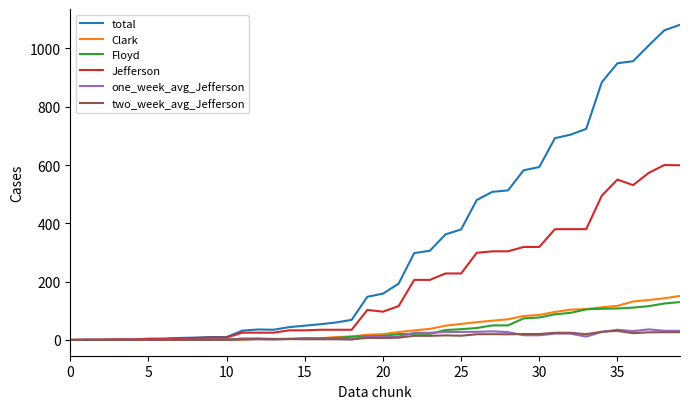

Which series has the largest range (max minus min)?

total